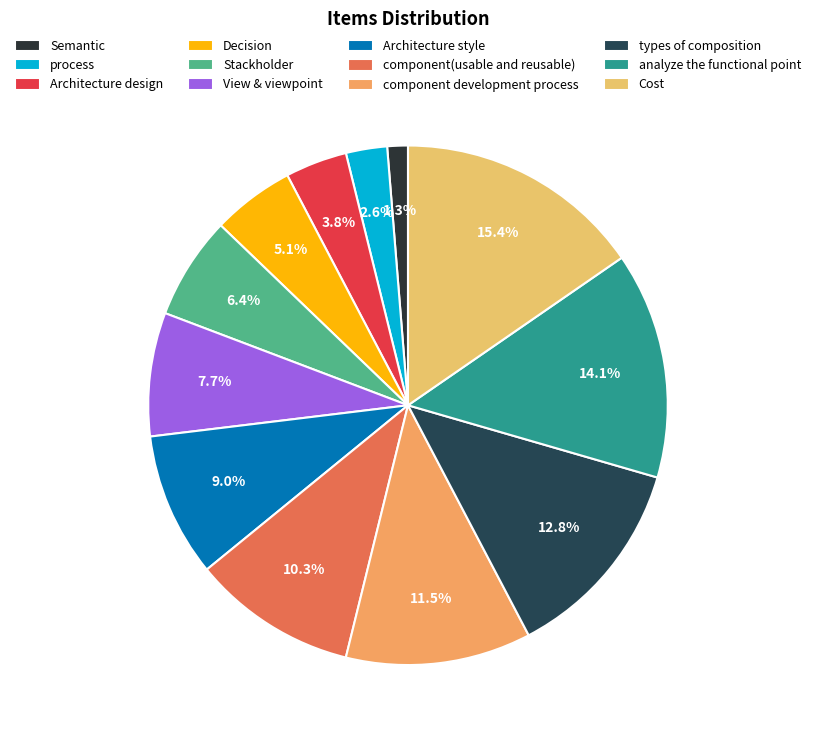

Is View & viewpoint the majority of the pie?

No